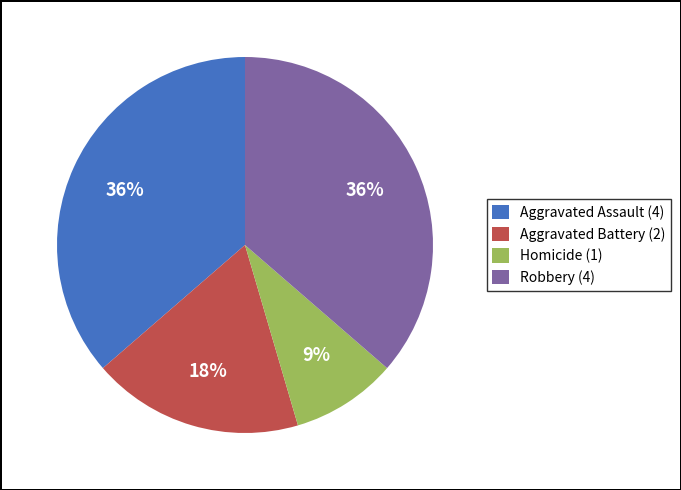

Is it true that Robbery is 29% of the pie?

False